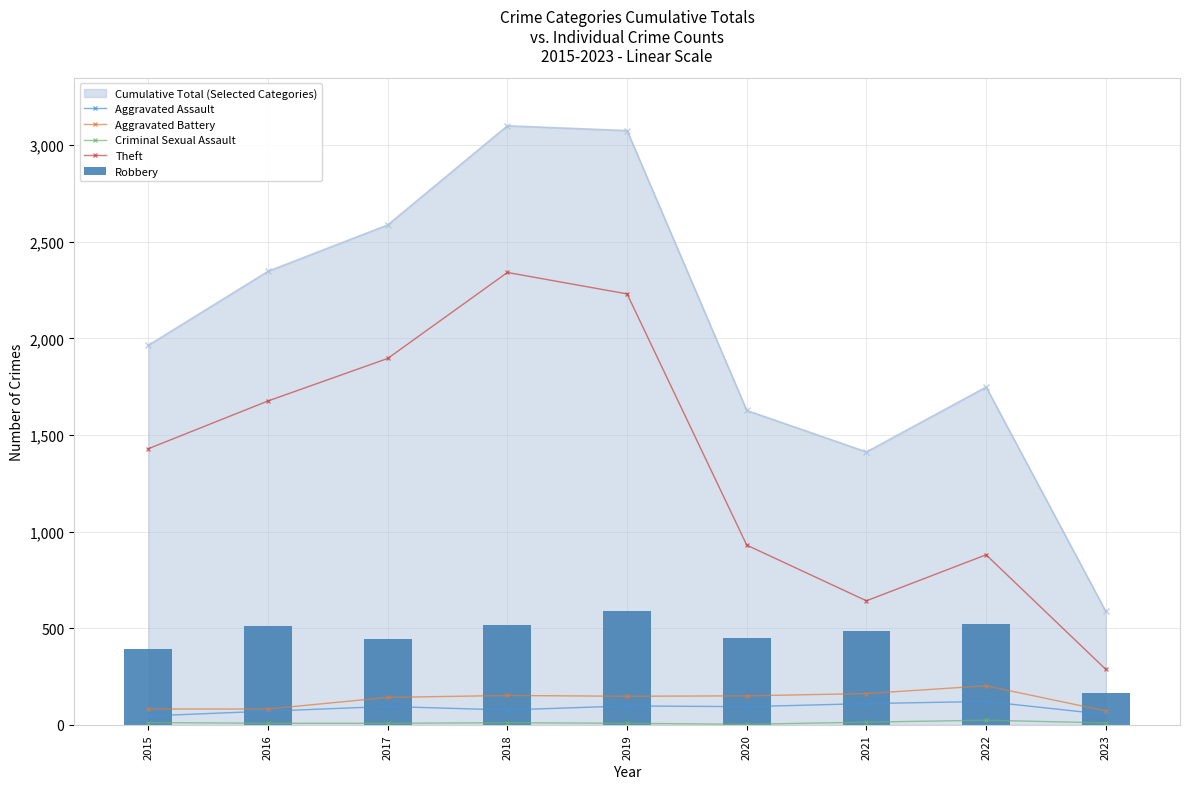

What is the value of the Aggravated Assault bar at the 1st from the left?

46